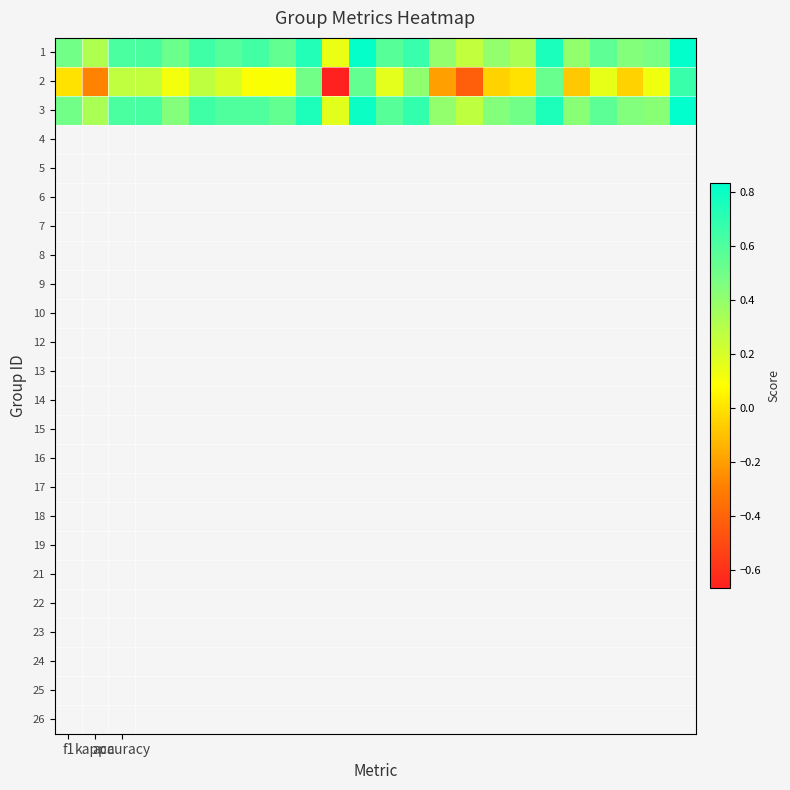

Reading left to right, what are all the values shown in this chart?

1: 0.5	0.3	0.6	0.6	0.5	0.6	0.6	0.6	0.5	0.7	0.1	0.8	0.6	0.7	0.4	0.3	0.4	0.3	0.8	0.4	0.6	0.4	0.5	0.8
2: 0.0	-0.3	0.3	0.3	0.1	0.3	0.2	0.1	0.1	0.5	-0.7	0.5	0.2	0.4	-0.2	-0.4	-0.0	0.0	0.5	-0.1	0.2	-0.0	0.1	0.7
3: 0.5	0.3	0.6	0.6	0.4	0.6	0.6	0.6	0.5	0.8	0.2	0.8	0.6	0.7	0.4	0.3	0.4	0.5	0.8	0.4	0.6	0.5	0.4	0.8